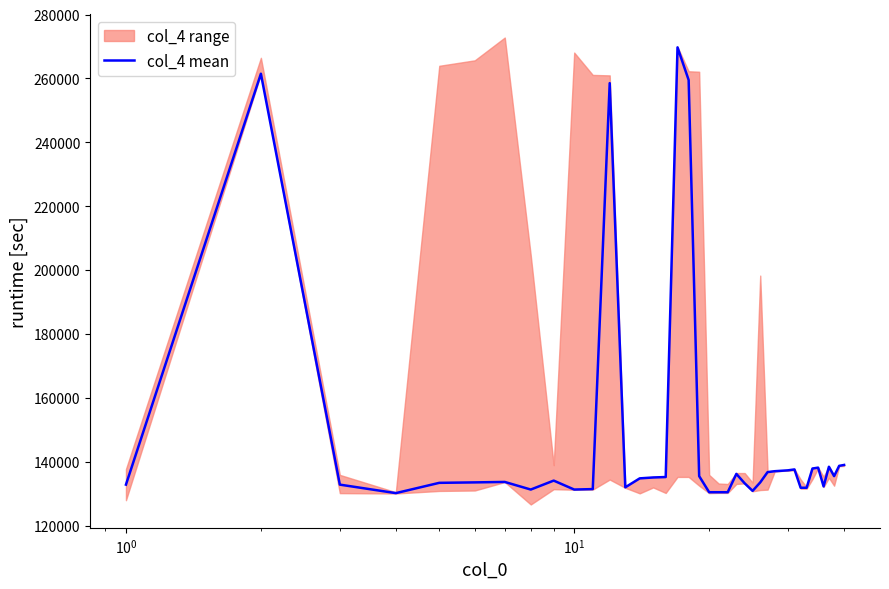

Is this an area chart (filled region under the line)?

No